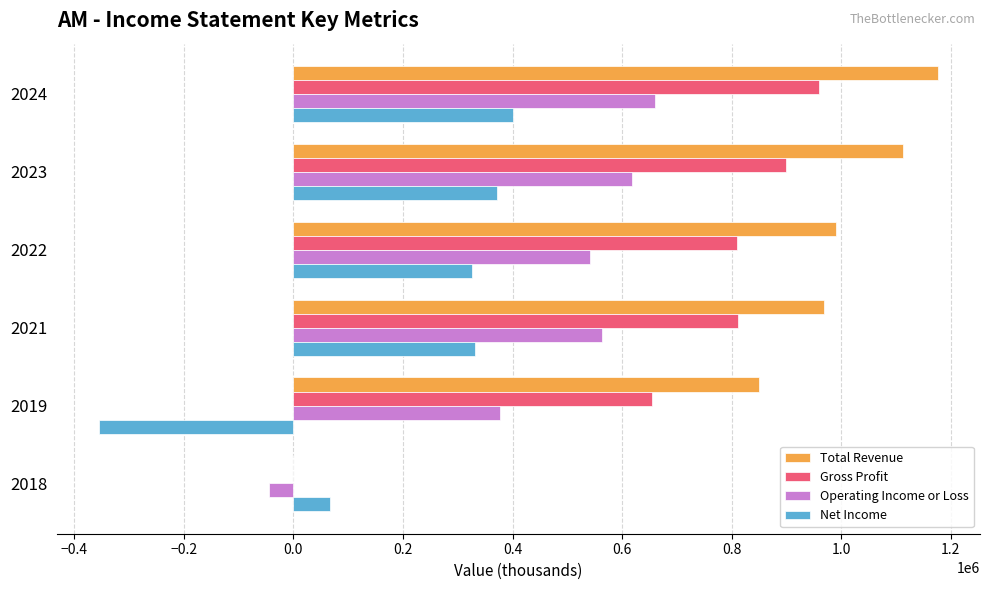

Which series has the largest total across all categories?

Total Revenue